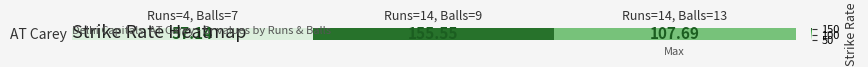

List the labels in order of value, smallest first.

Runs=4, Balls=7, Runs=14, Balls=13, Runs=14, Balls=9